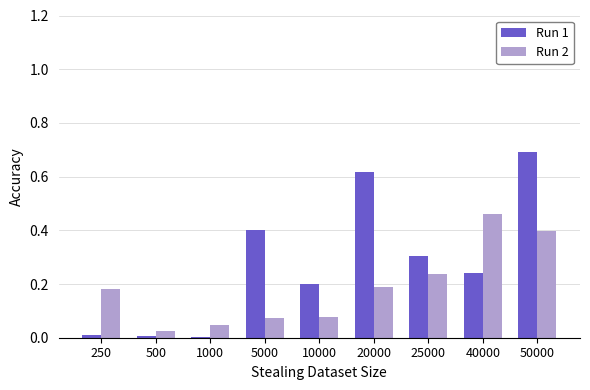

Is the value of Run 1 at 1000 greater than the value of Run 2 at 10000?

No